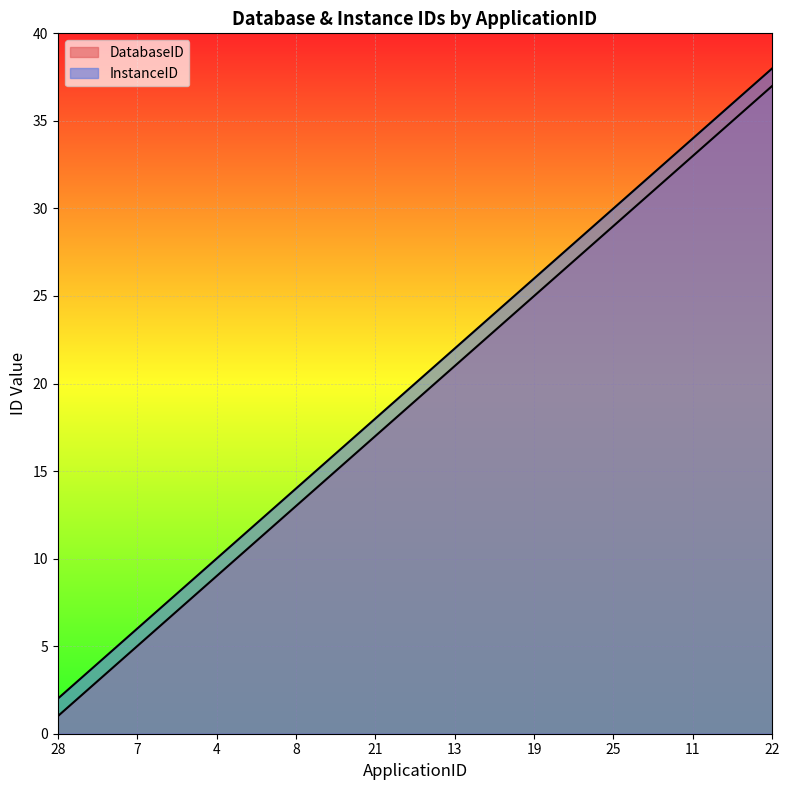

How many lines are shown in the chart?

2